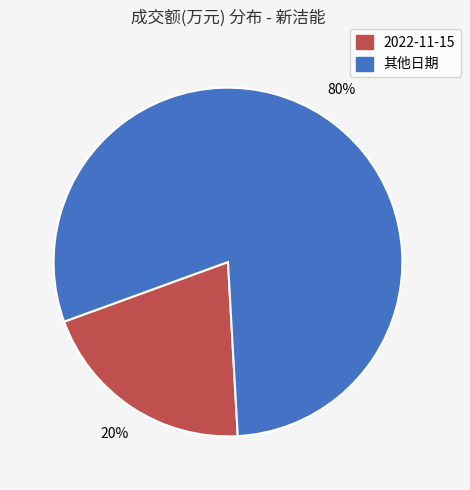

Is there any slice that represents more than half of the pie?

Yes